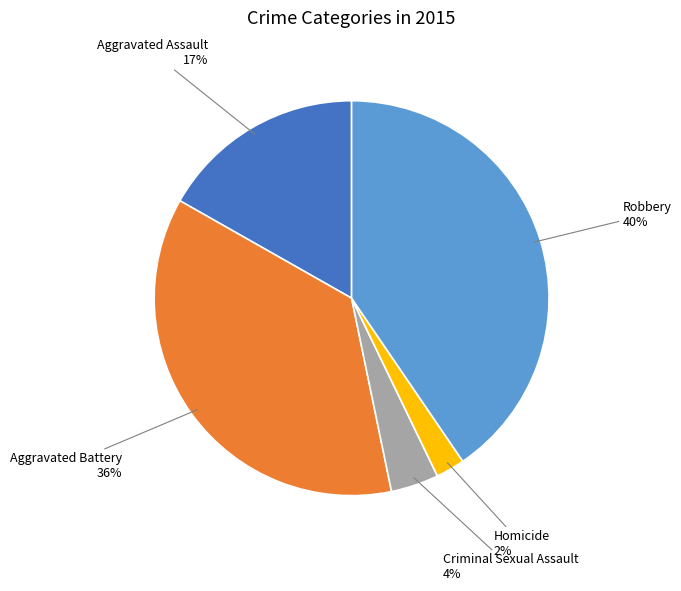

To the nearest percent, what is the difference between the largest and smallest slice percentages?

38%